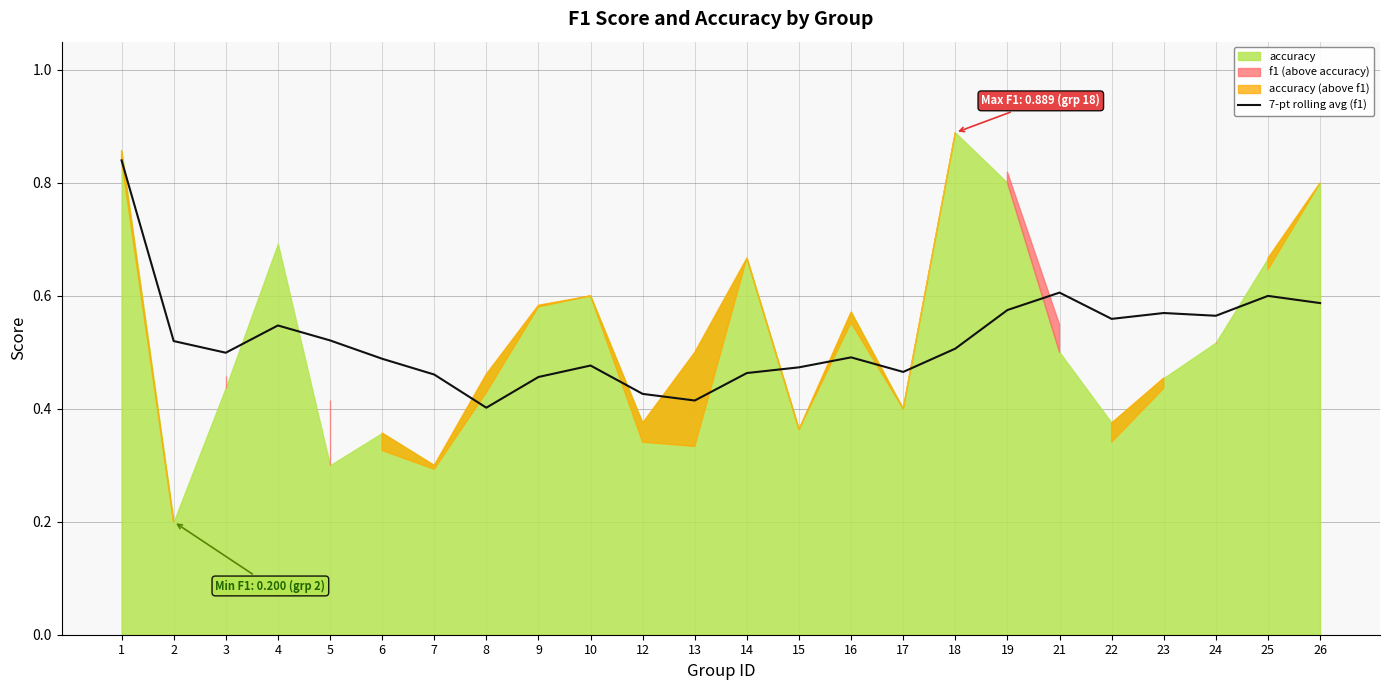

True or false: 7-pt rolling avg (f1) has a value of 0.7 at 17.

False